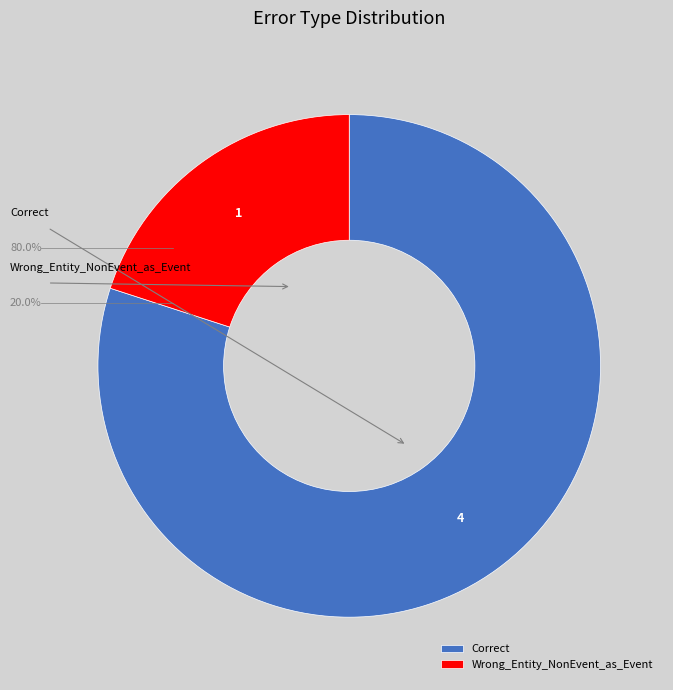

What is the ratio of the value at Correct to the value at Wrong_Entity_NonEvent_as_Event?

4.0